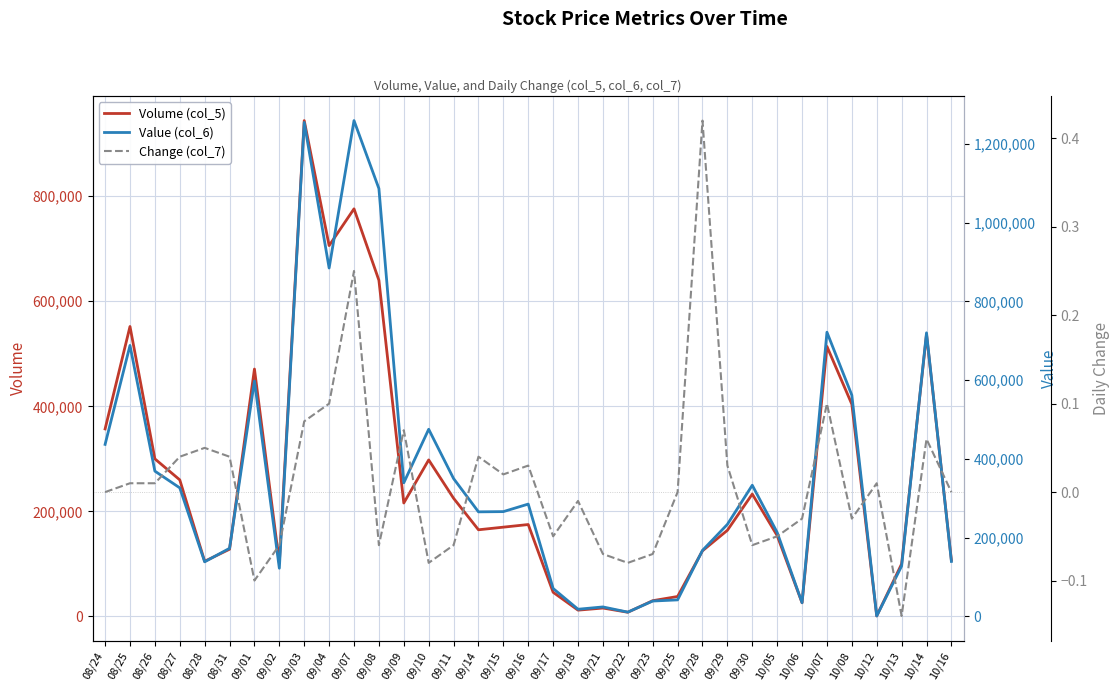

Is this an area chart (filled region under the line)?

No